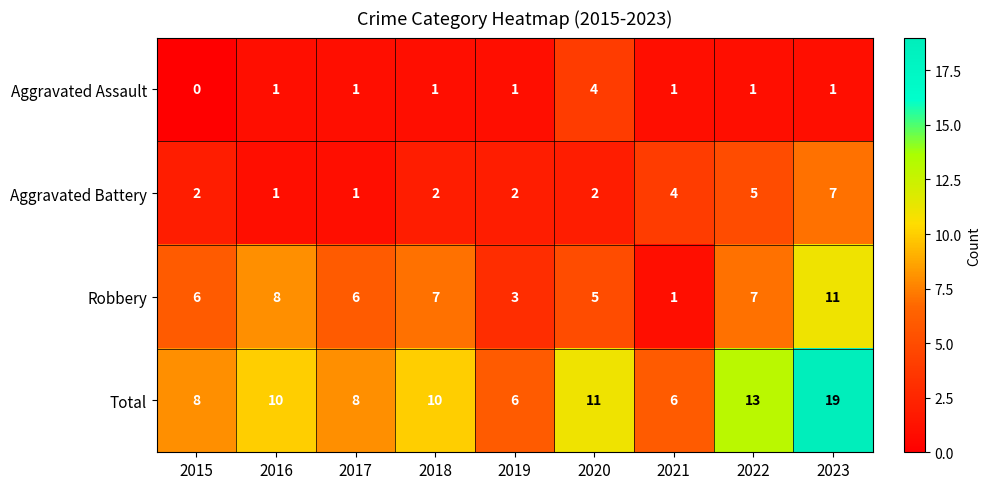

Is it true that Total equals 4 at 2015?

False